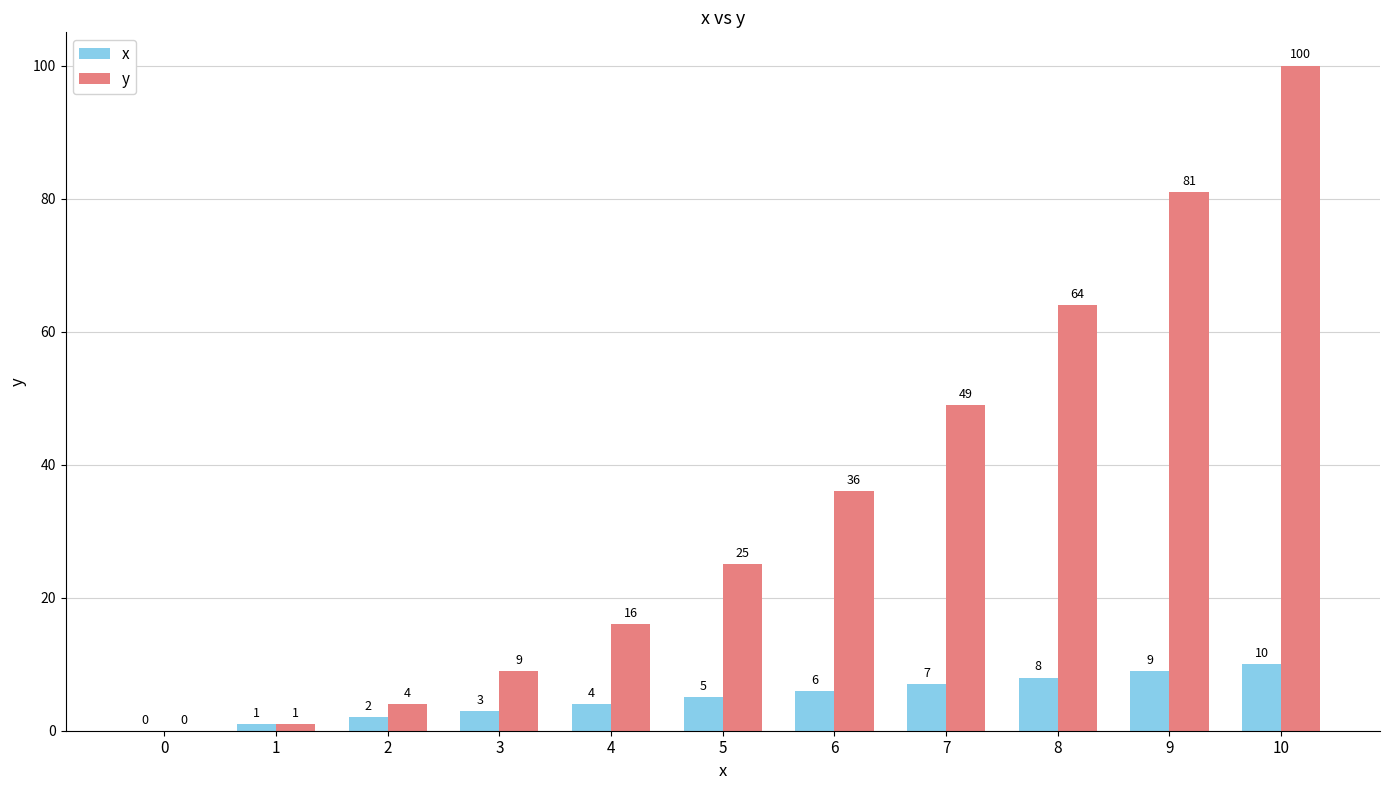

Which series has the widest spread of values?

y